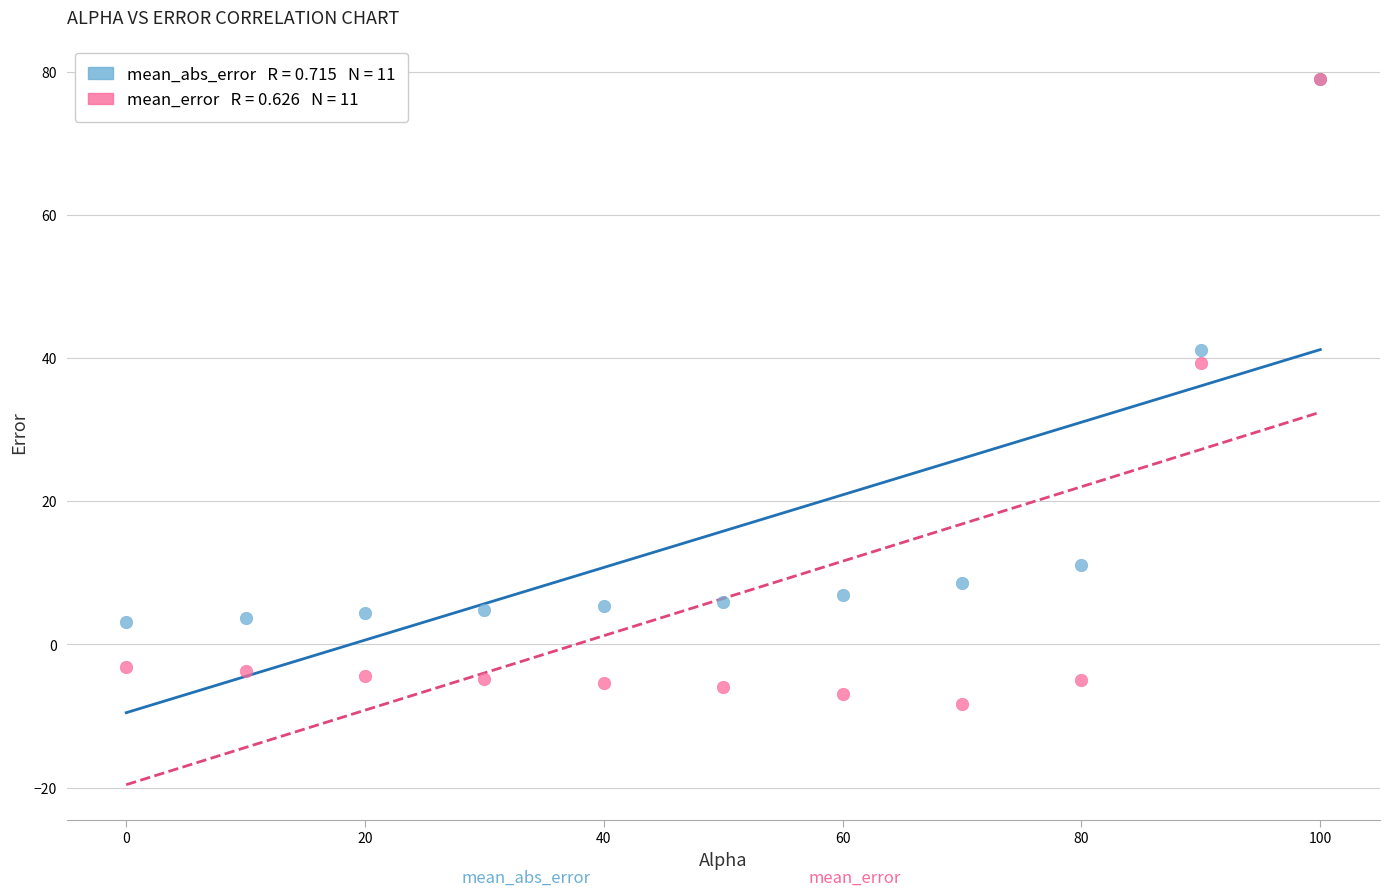

Across all series, what Y value is closest to 35?

39.4